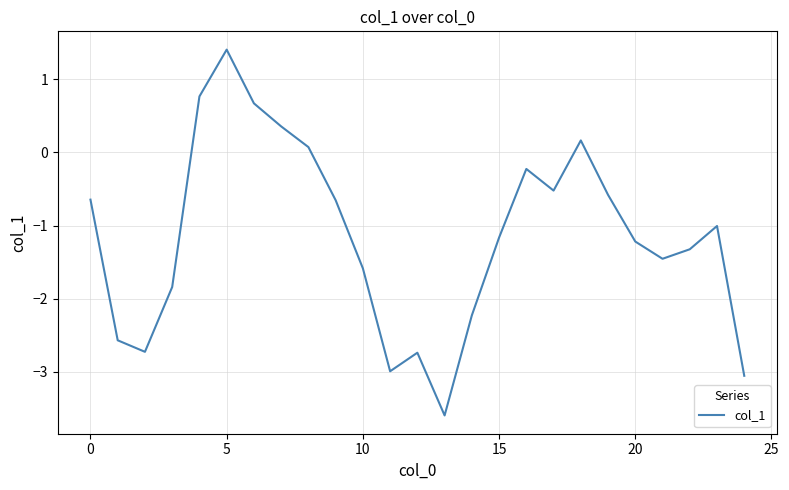

What is the smallest value displayed?

-3.6